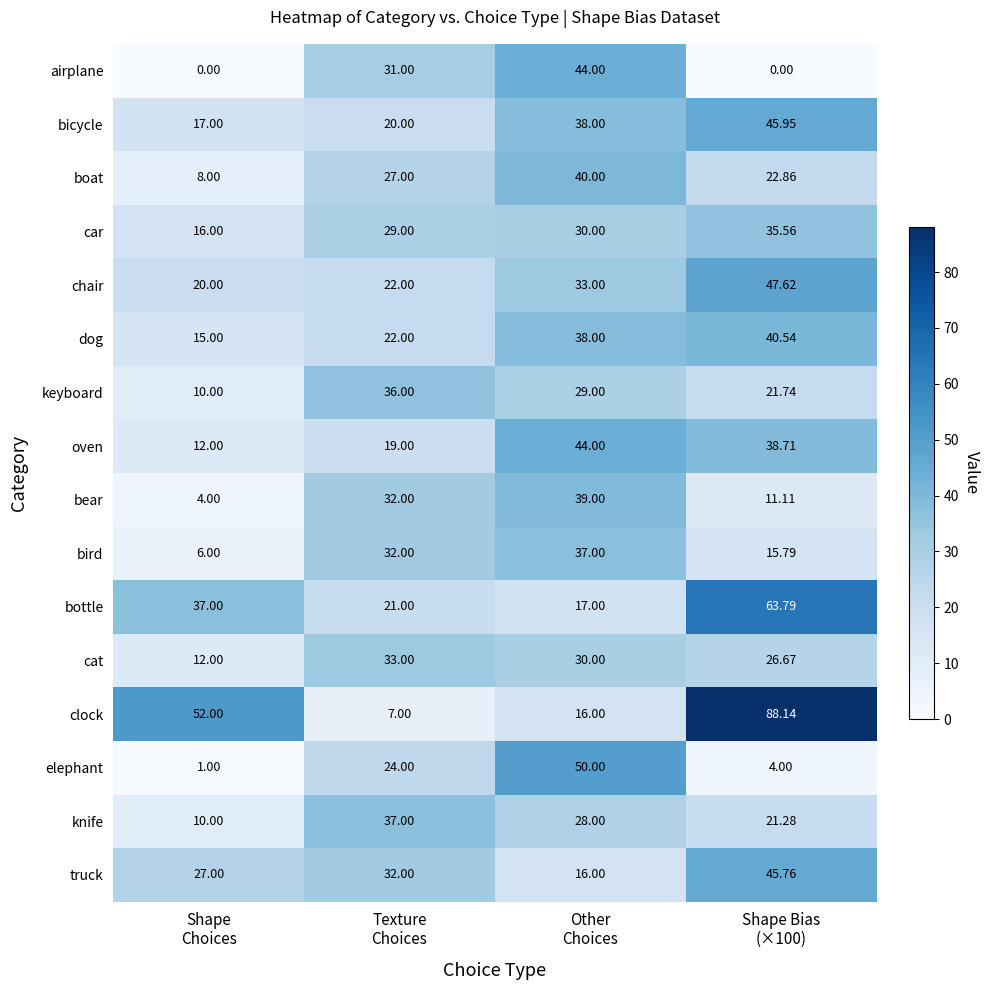

Which series has the largest range (max minus min)?

clock